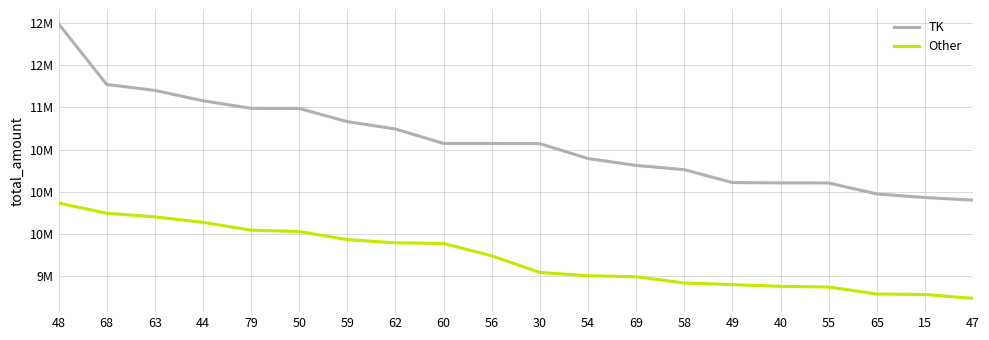

What are all the series names shown in the legend?

TK, Other